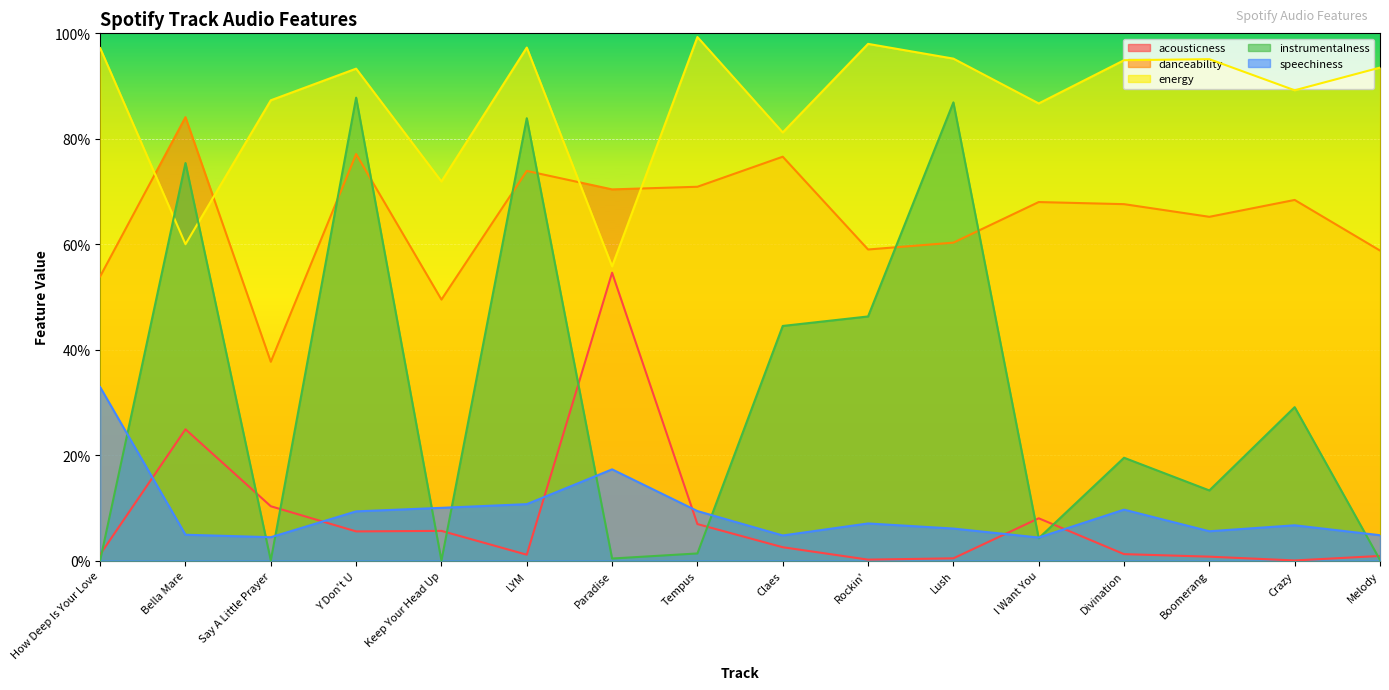

What is the difference between the second highest and second lowest values in the acousticness series?

0.2